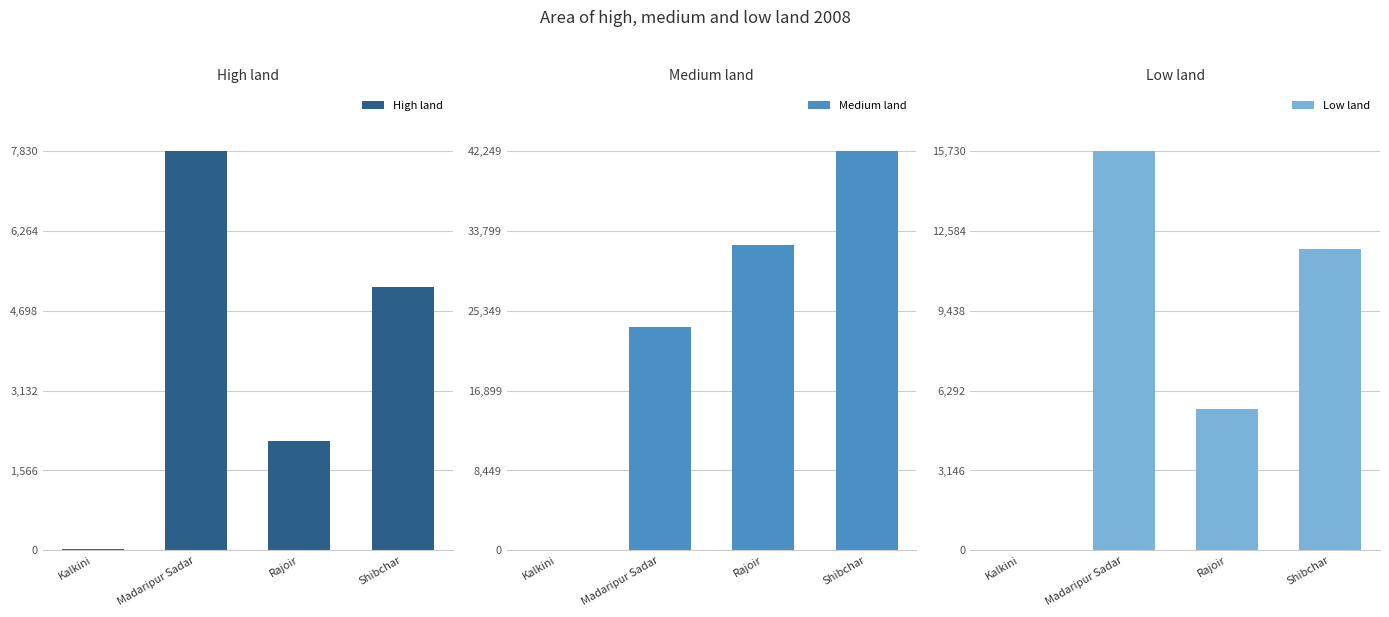

What is the total value across all series at Rajoir?

40078